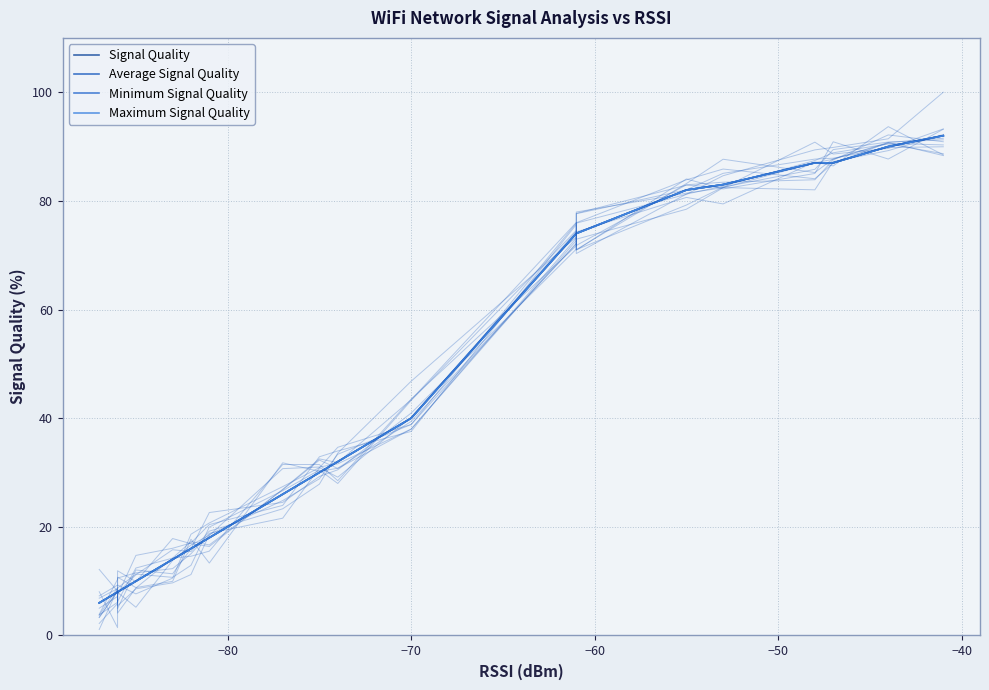

At how many categories does at least one series exceed 62?

8